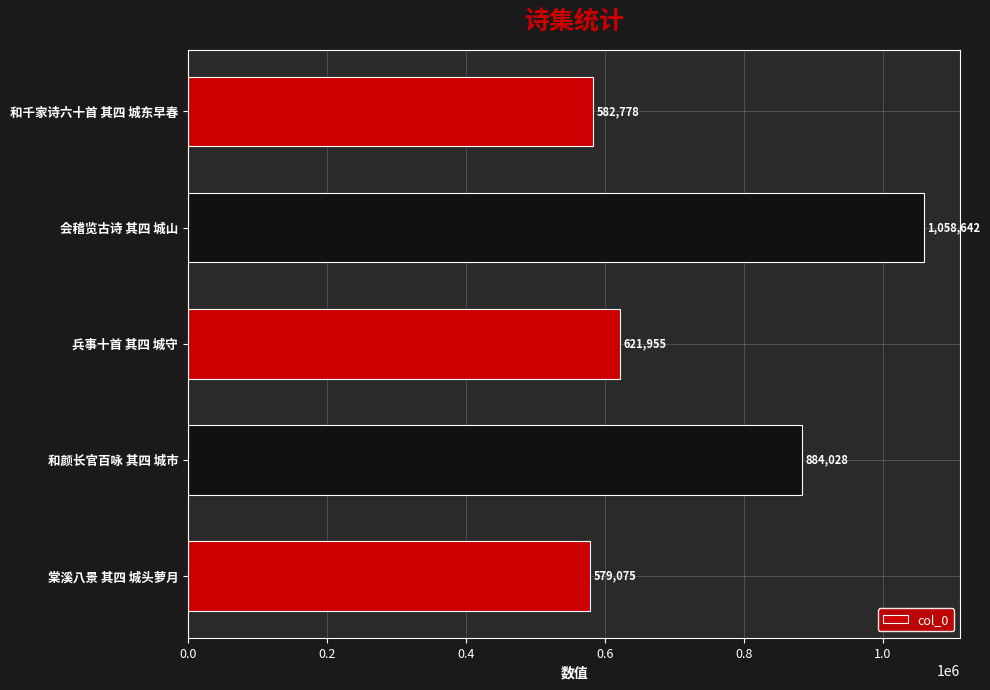

List the labels in order of value, largest first.

会稽览古诗 其四 城山, 和颜长官百咏 其四 城市, 兵事十首 其四 城守, 和千家诗六十首 其四 城东早春, 棠溪八景 其四 城头萝月